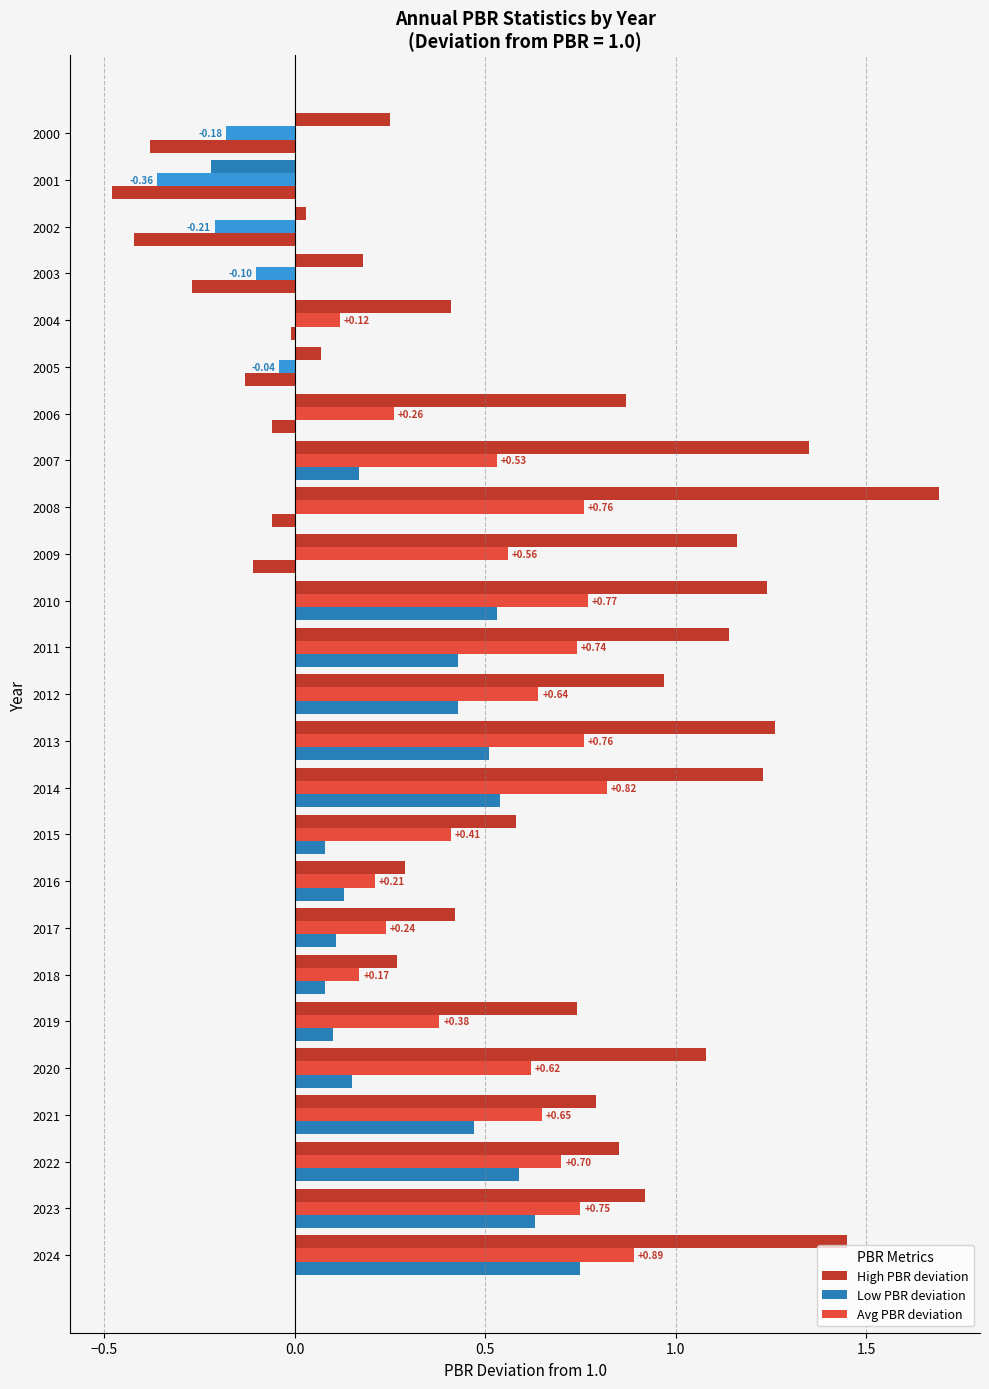

Which series has the widest spread of values?

High PBR deviation